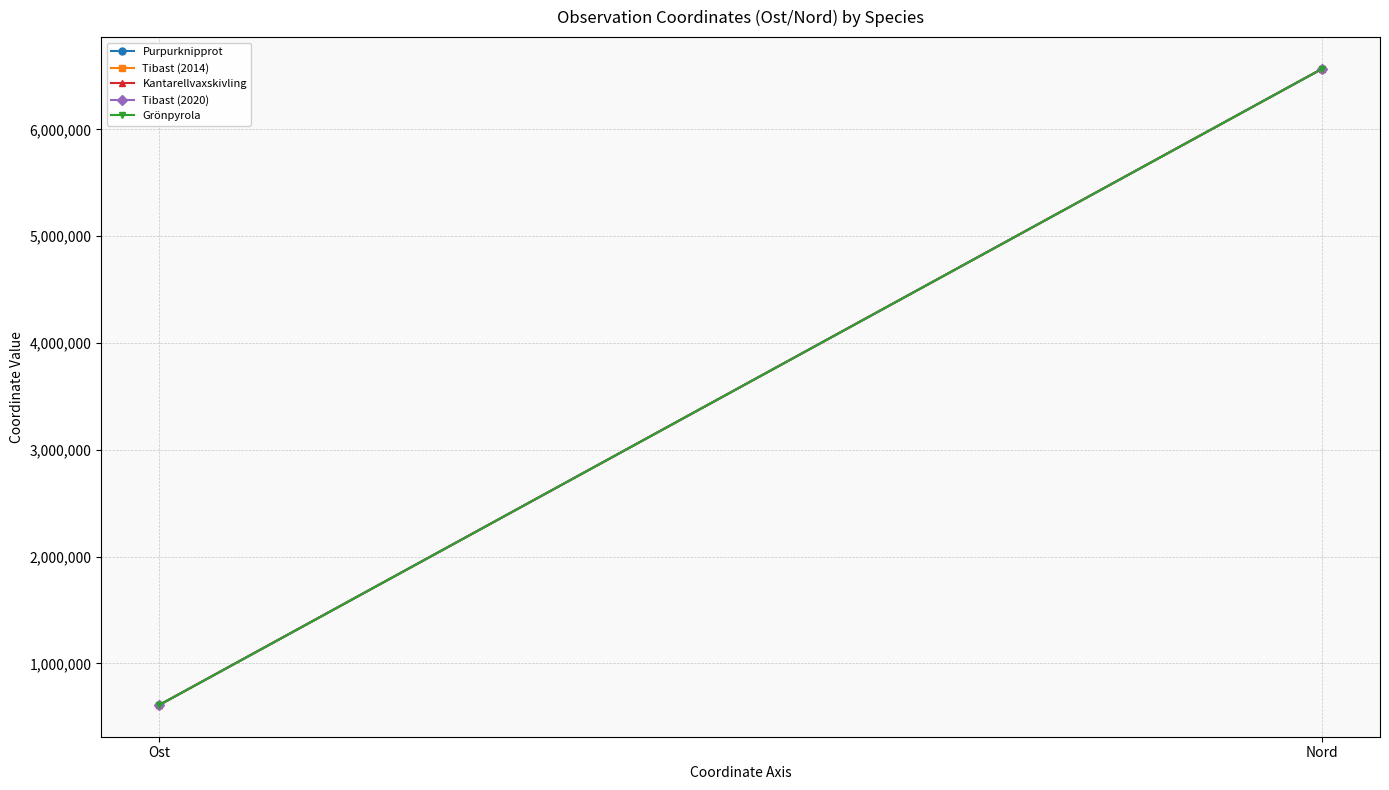

Read the Kantarellvaxskivling value at Ost.

610907.2